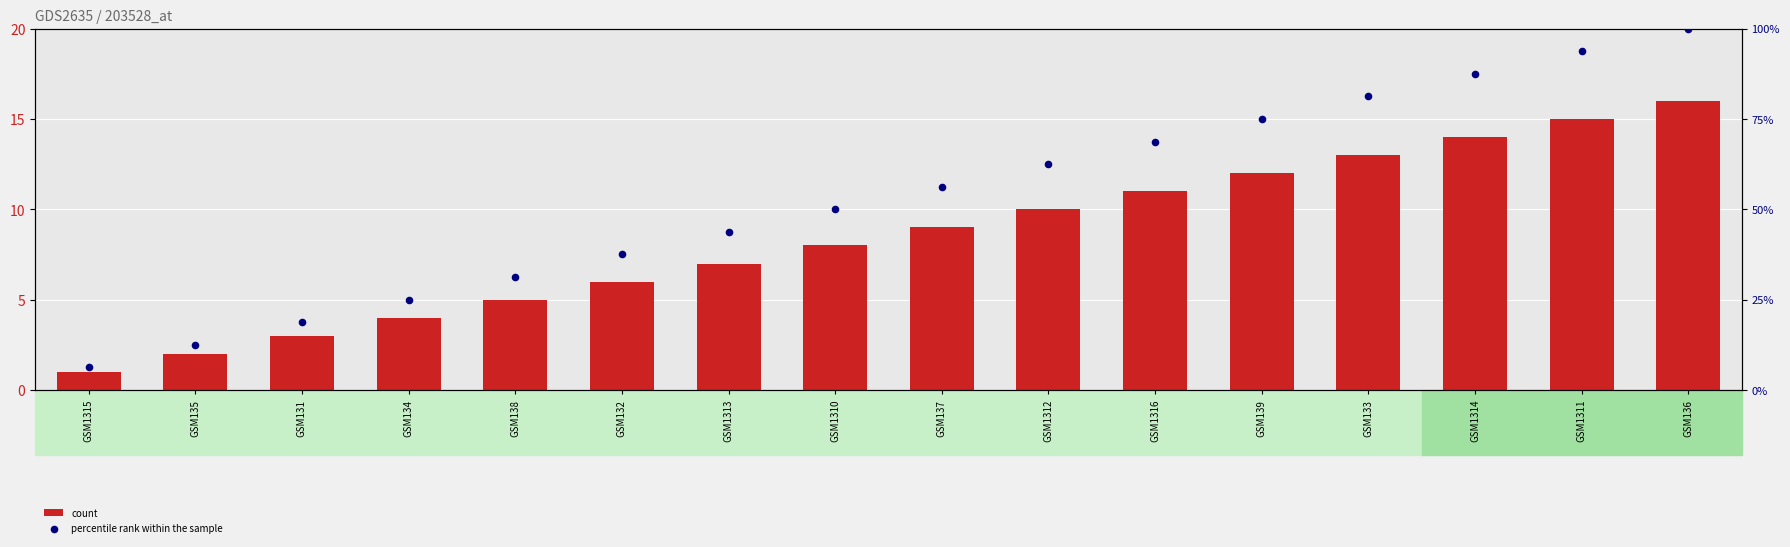

At which category is the sum across all series the highest?

GSM136